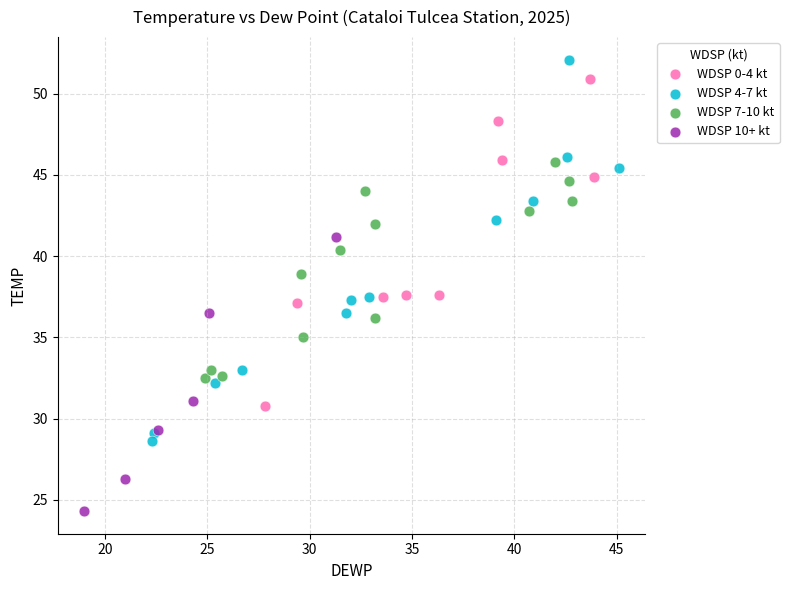

Which series contains the lowest Y value?

WDSP 10+ kt